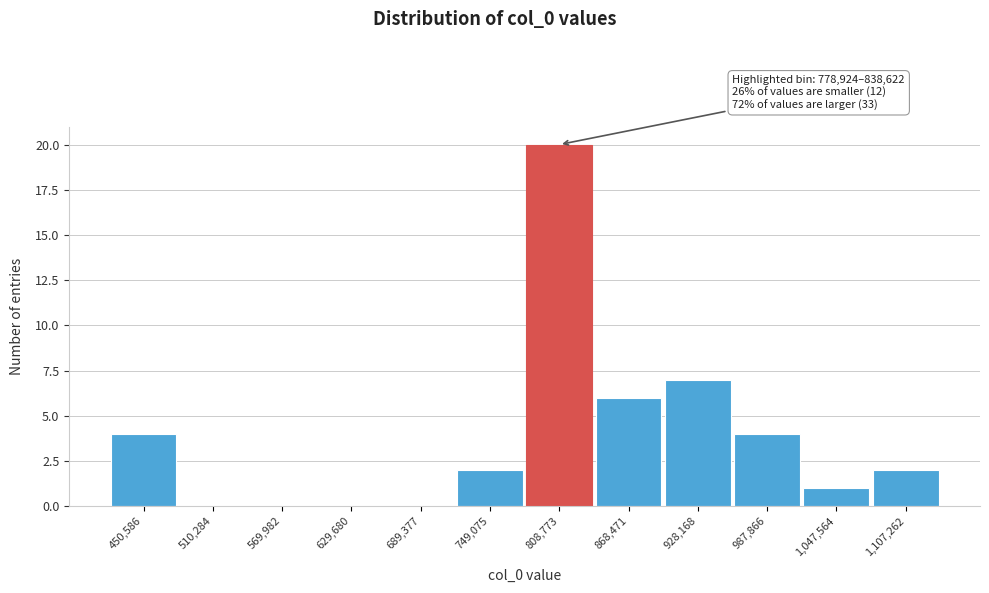

Over which range of the x-axis is the bar tallest?

780000 to 840000